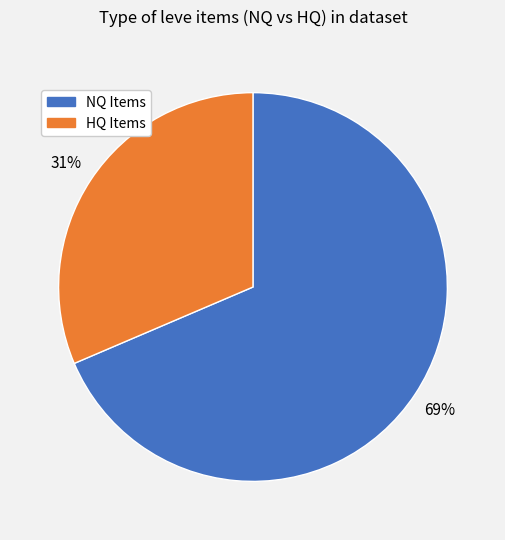

Does any single category account for the majority?

Yes